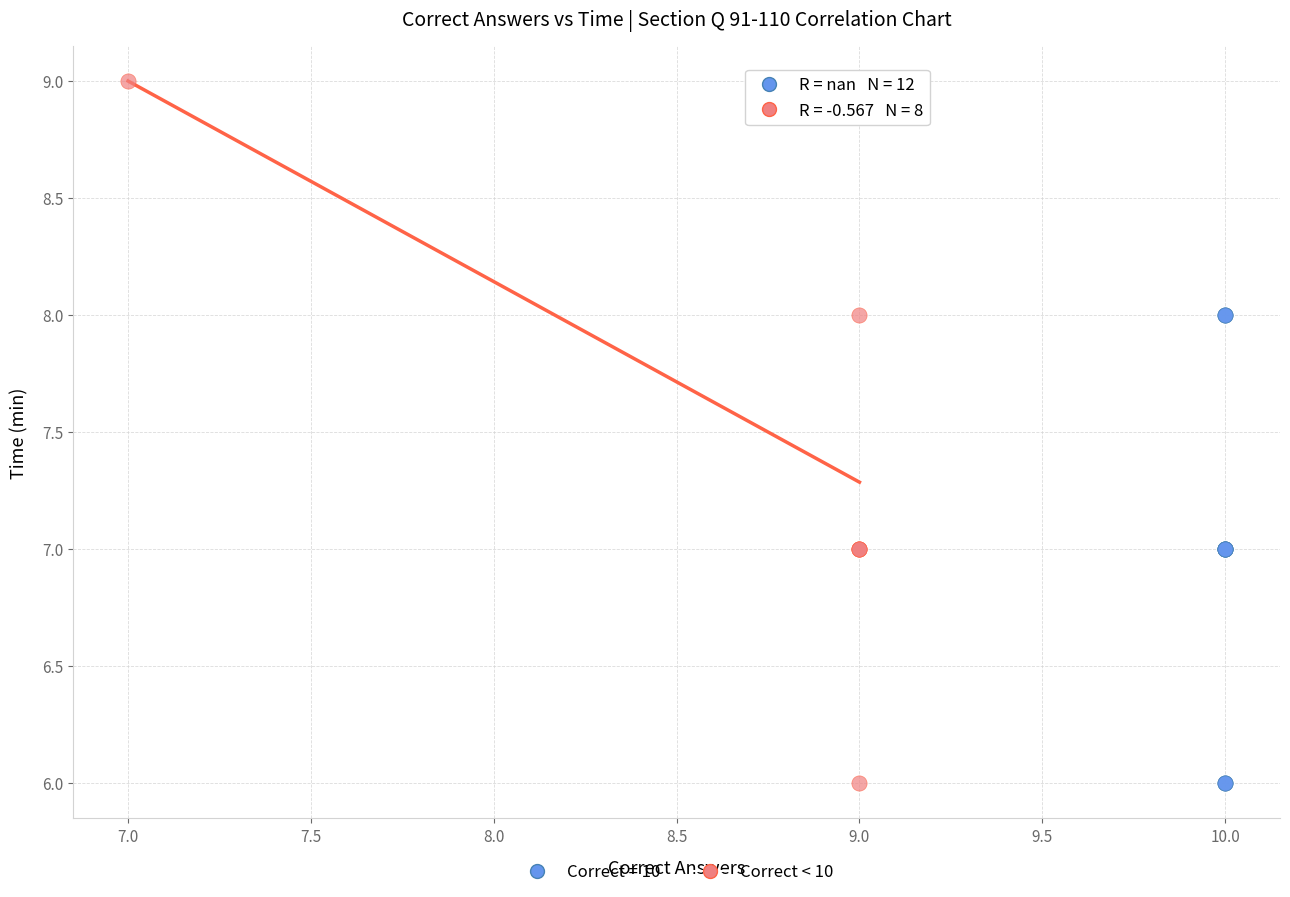

Which series reaches the maximum Y coordinate?

Correct < 10